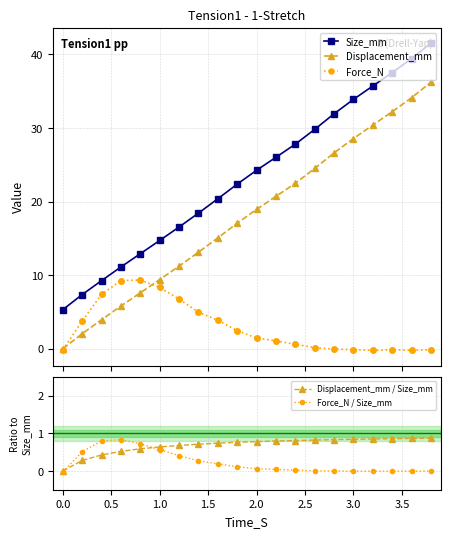

Count the number of data series in this chart.

5